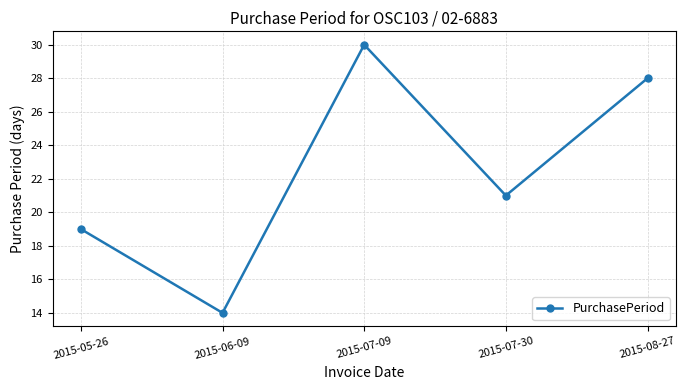

What is the label of the 3rd point from the left?

2015-07-09